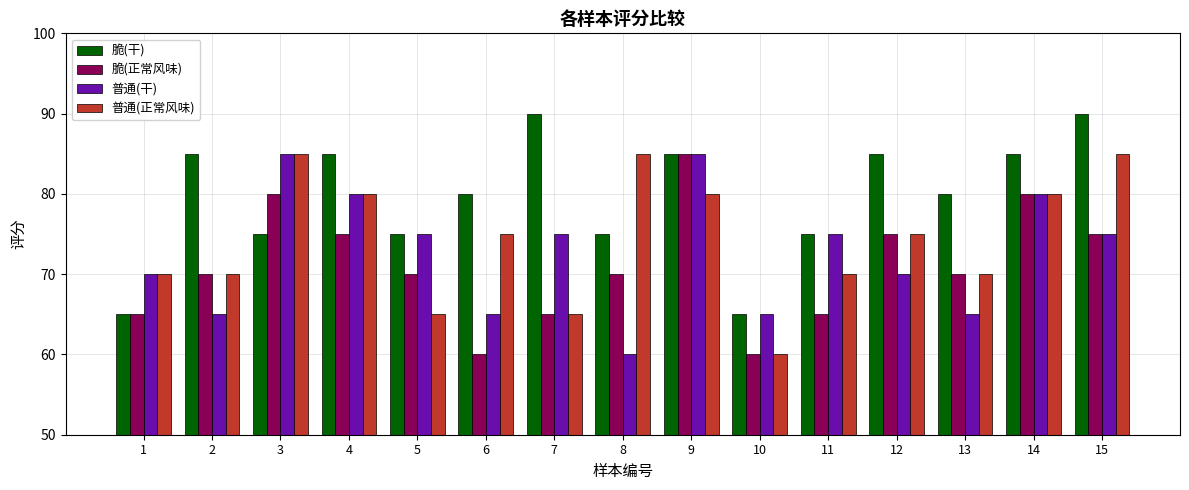

The 普通(干) series shows 75 at 7. True or false?

True